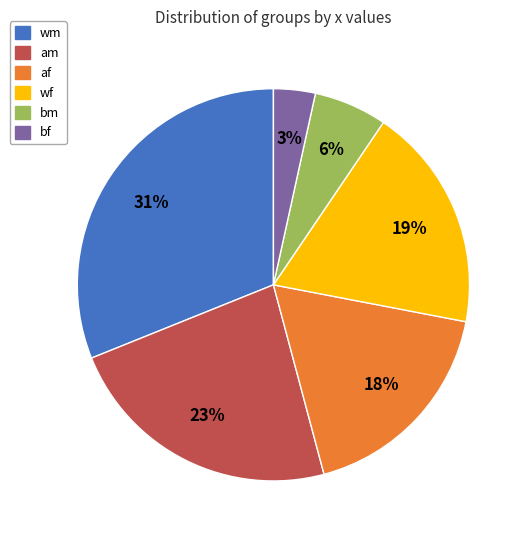

To the nearest percent, what is the difference between the largest and smallest slice percentages?

28%